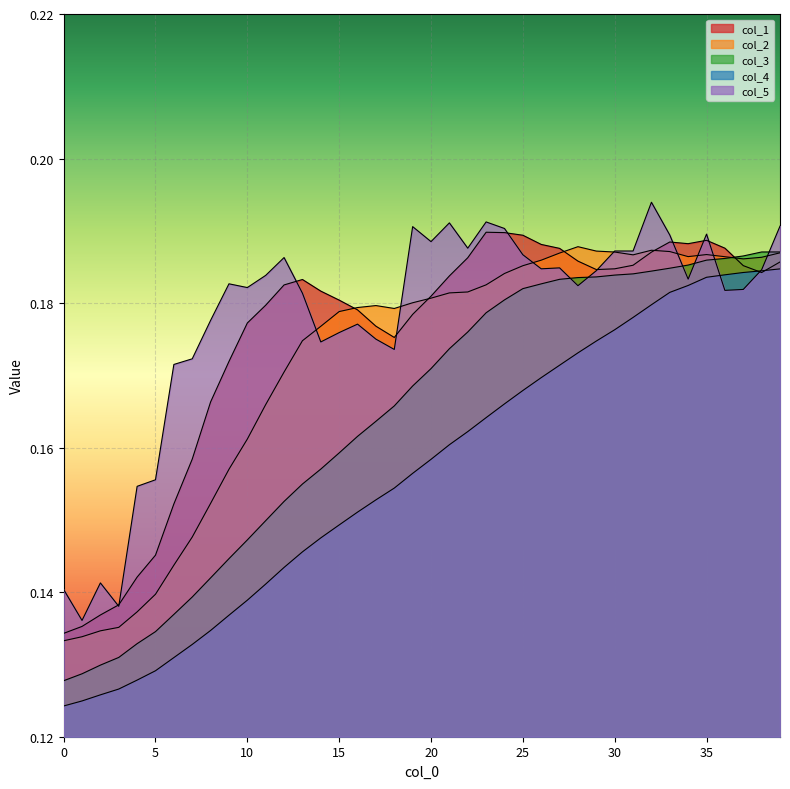

What is the total value across all series at 39?

0.9